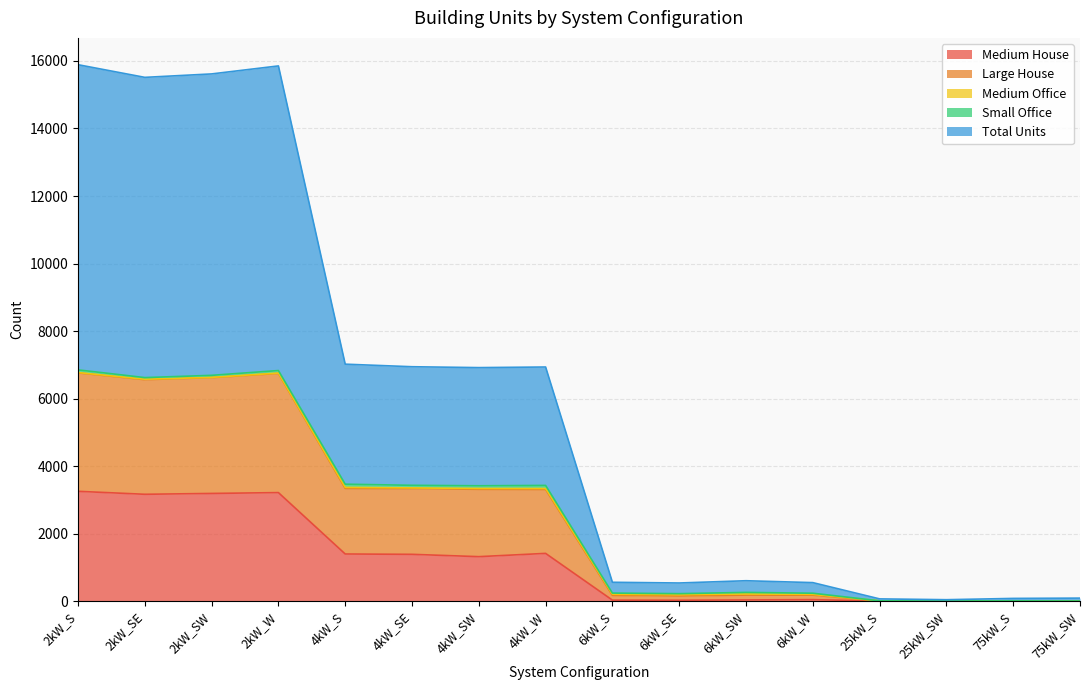

True or false: Medium House and Total Units intersect in this chart.

False